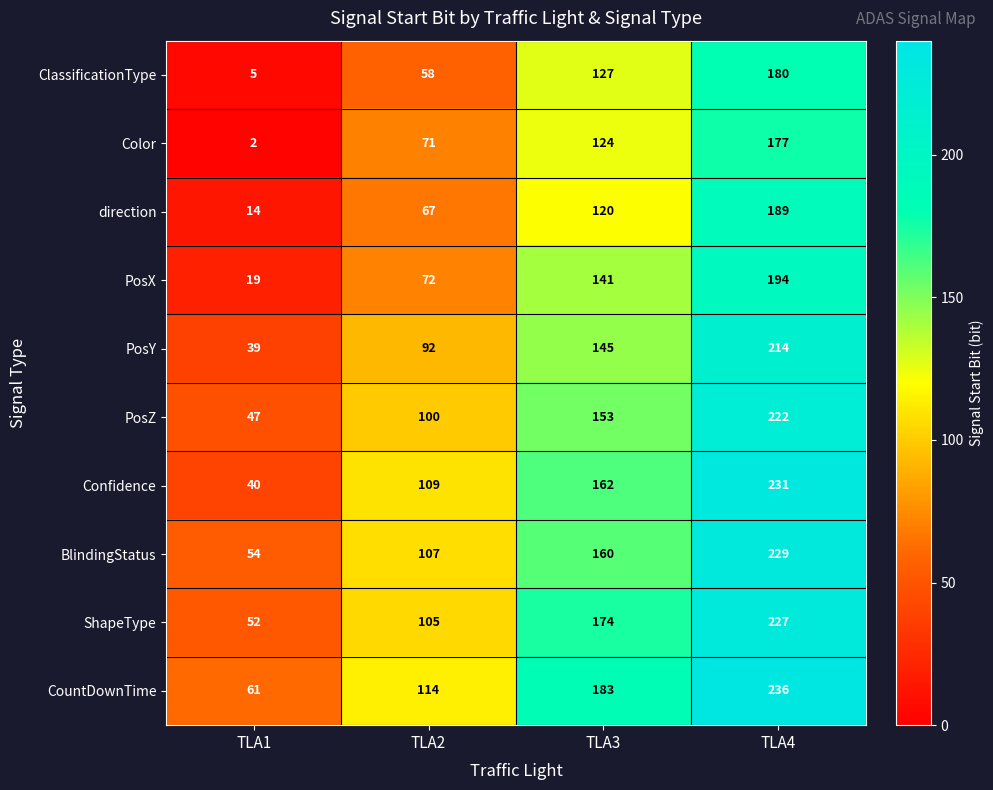

Is the value of PosZ at TLA3 greater than the value of Color at TLA4?

No